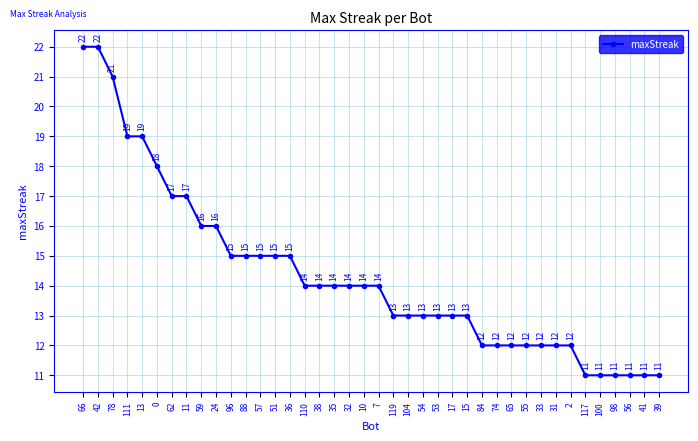

Which has a higher value, 55 or 41?

55